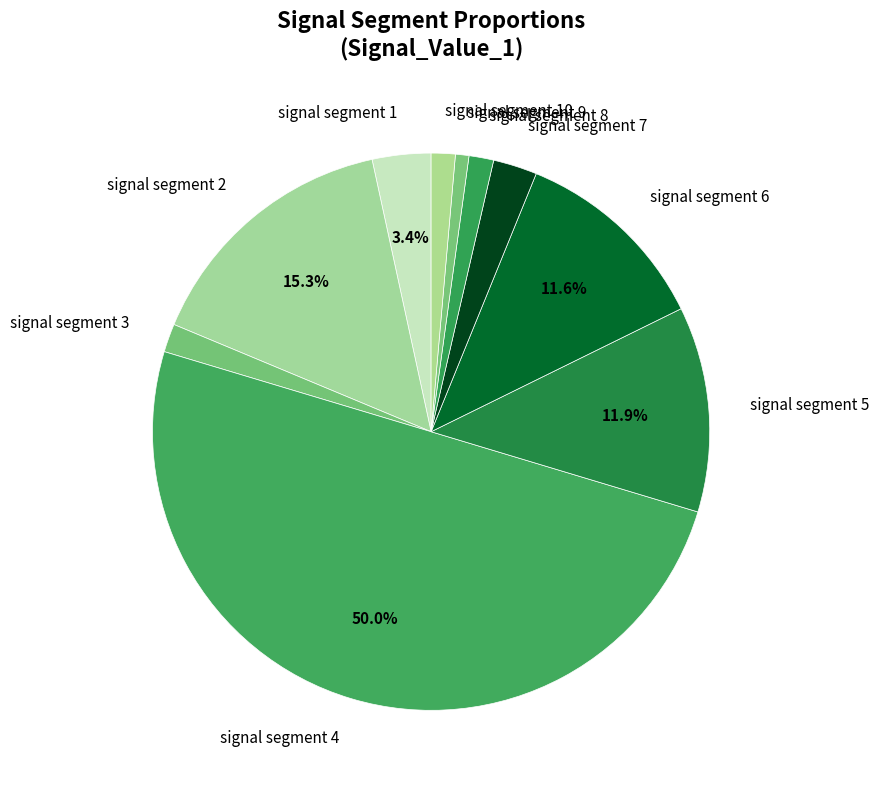

To the nearest percent, what is the difference between the signal segment 1 and signal segment 6 slice percentages?

8%